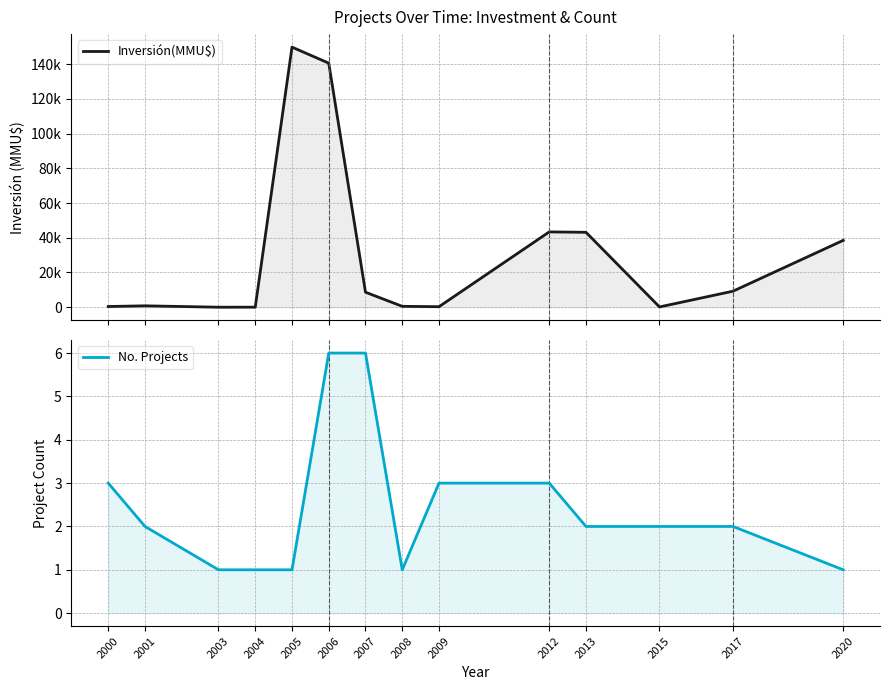

Read the Inversión(MMU$) value at 2009.

290